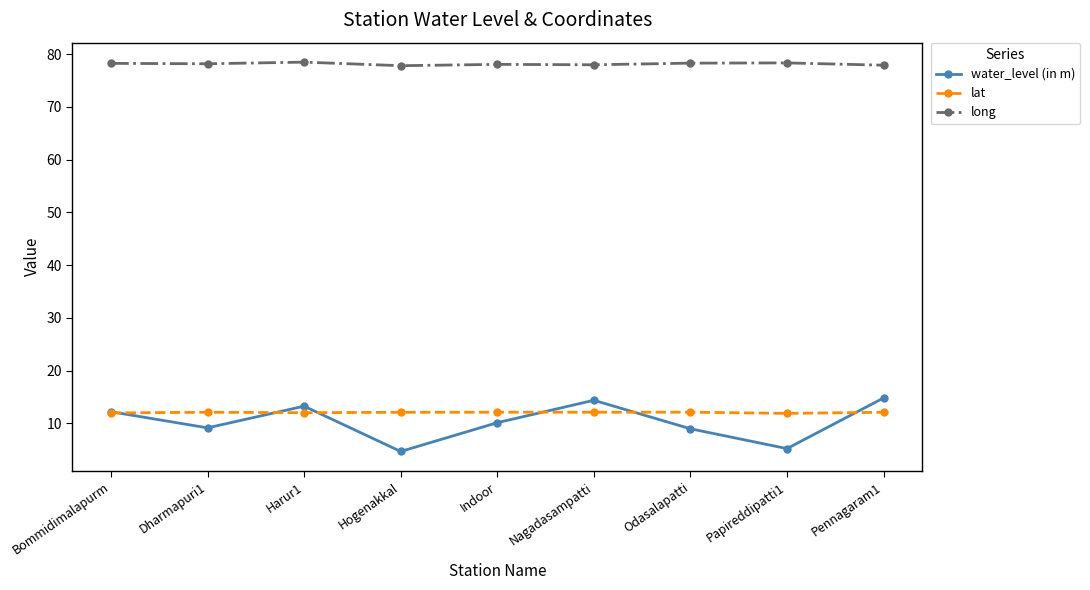

True or false: water_level (in m) has more than 1 points higher than both neighbors.

True